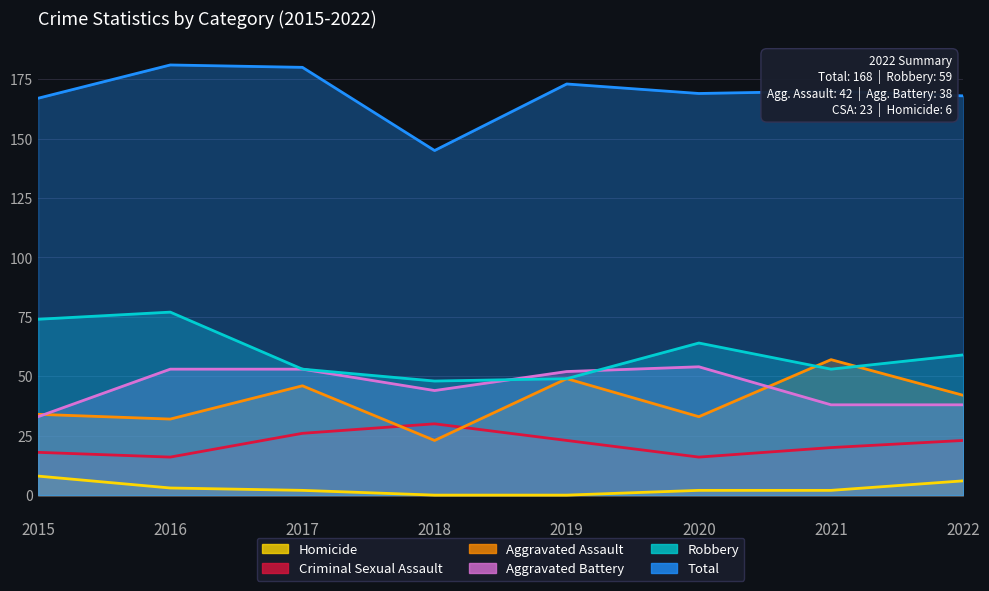

What is the difference between the maximum and second lowest values in the Total series?

14